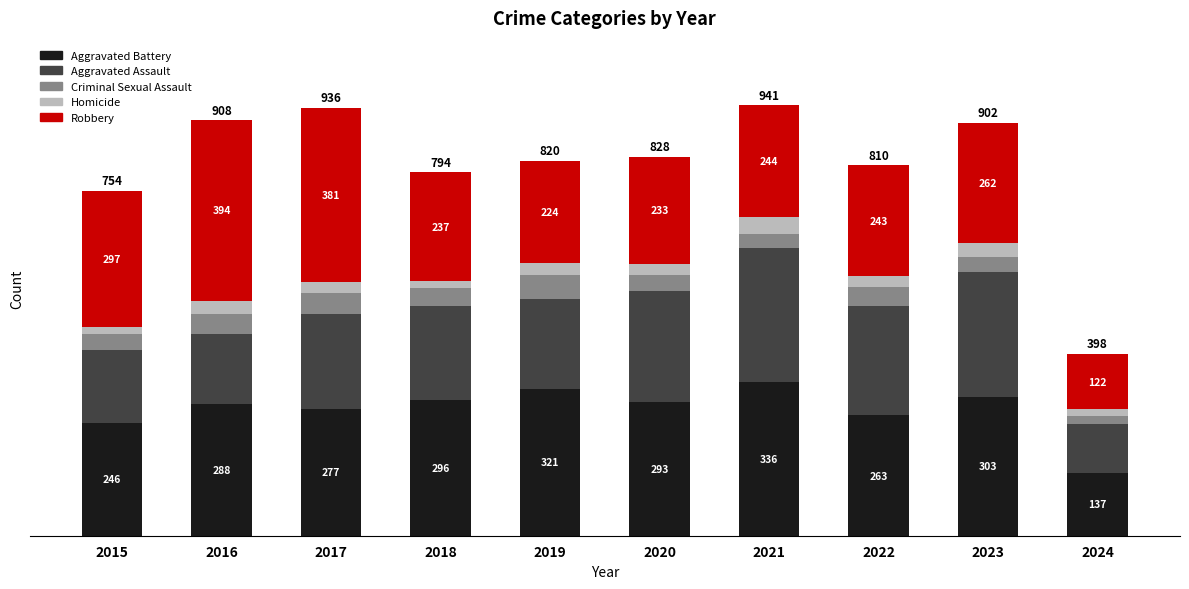

Where does the Aggravated Battery series first go above 293?

2018